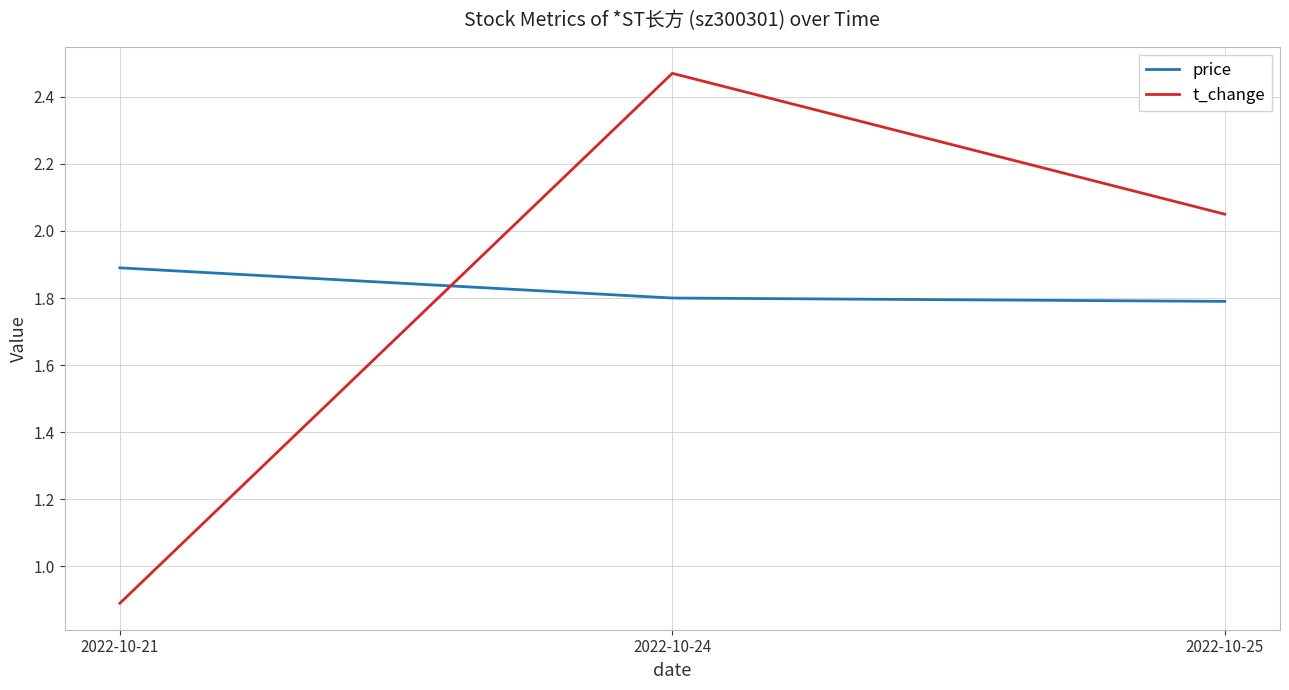

Which series has the largest range (max minus min)?

t_change